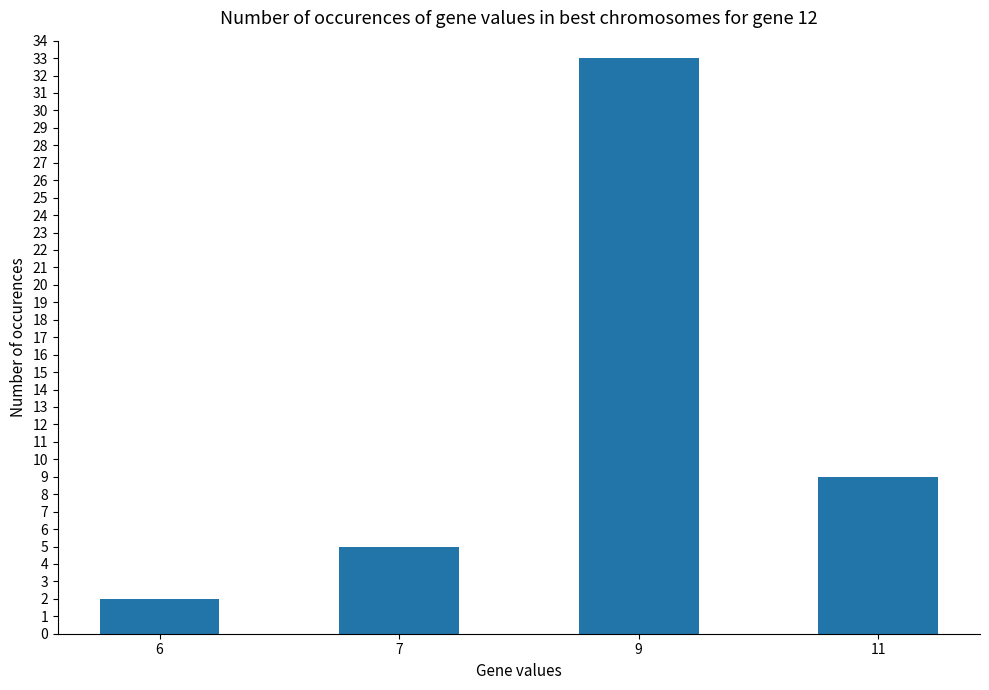

Which category has the highest value across all series?

9